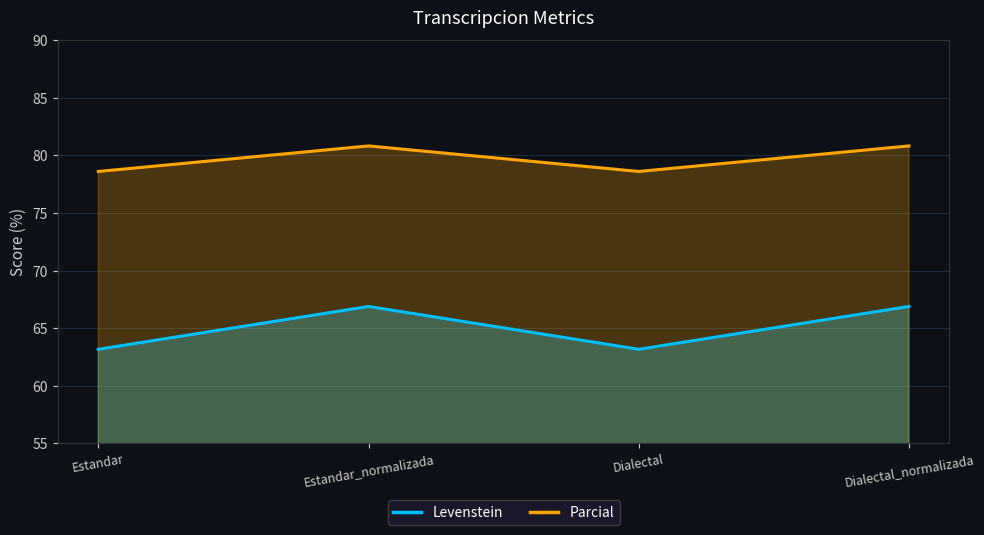

What is the label of the 2nd point from the right?

Dialectal